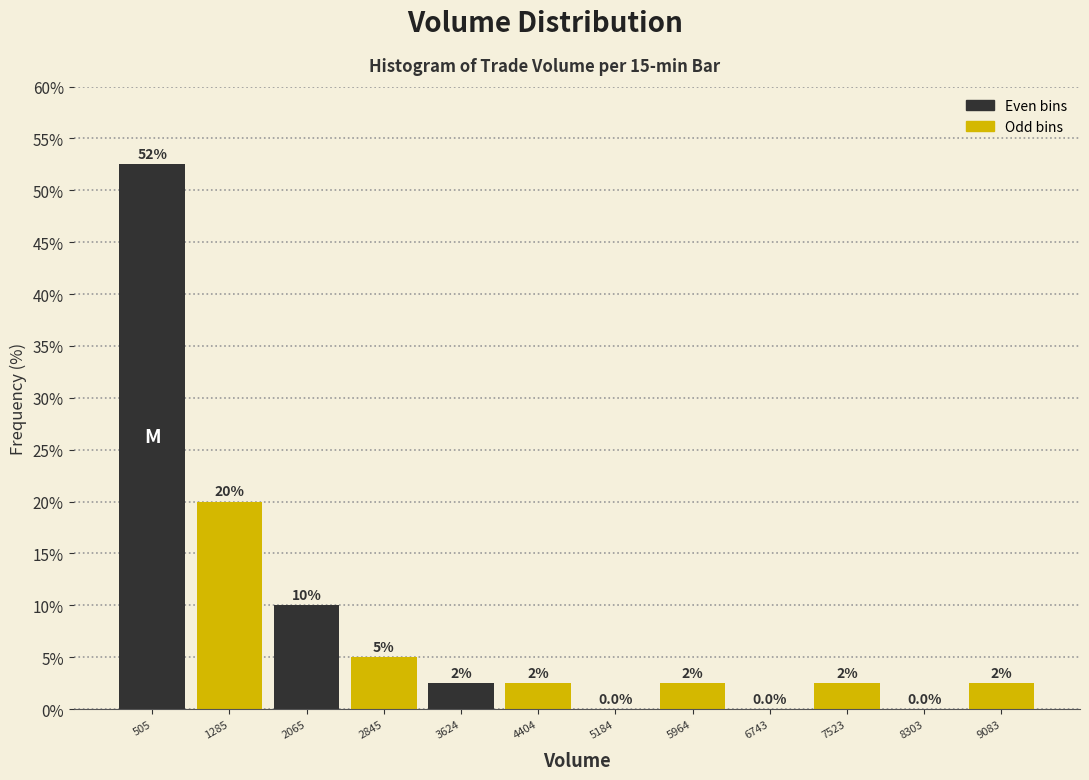

Over which range of the x-axis is the bar tallest?

100 to 900